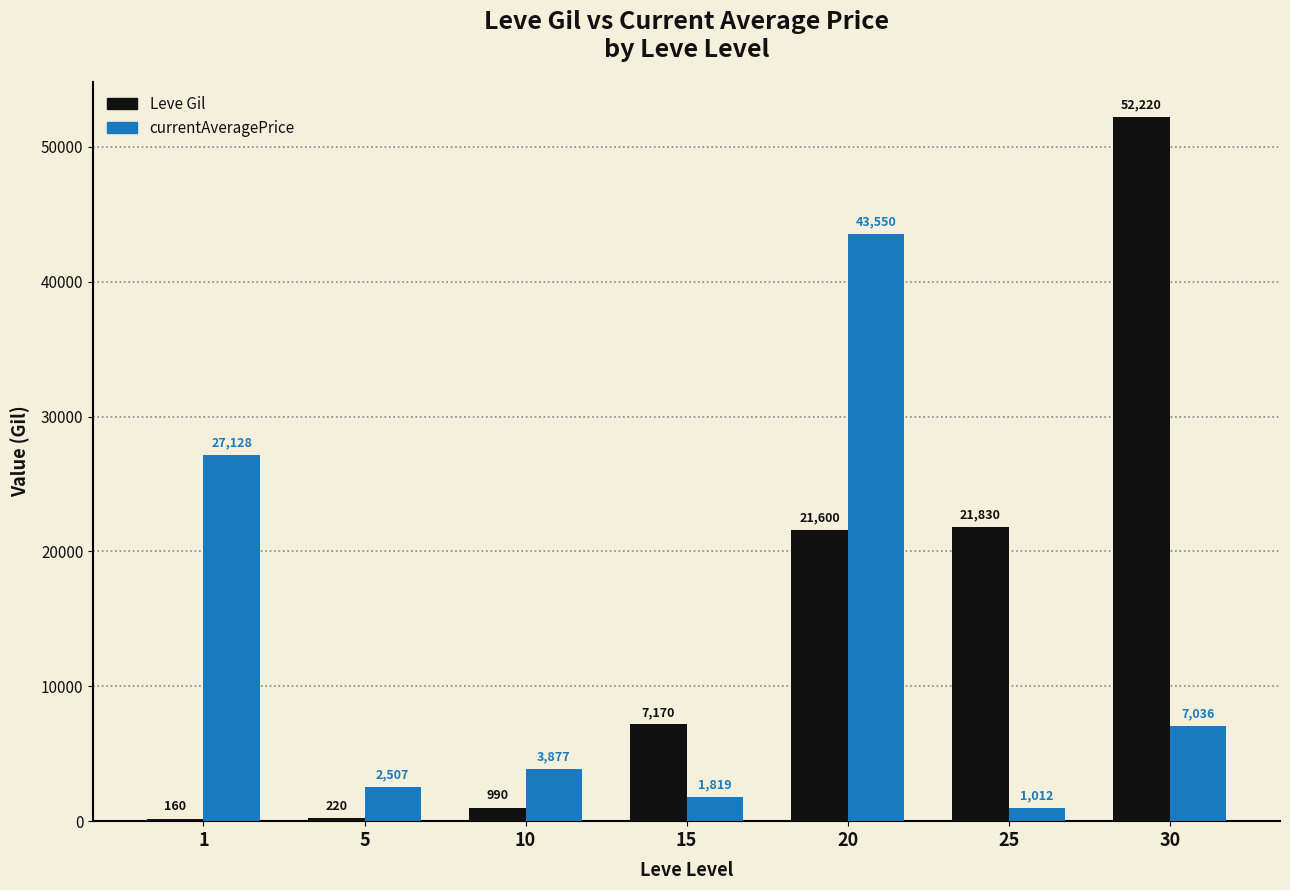

Between 5 and 25, which series saw the biggest shift?

Leve Gil